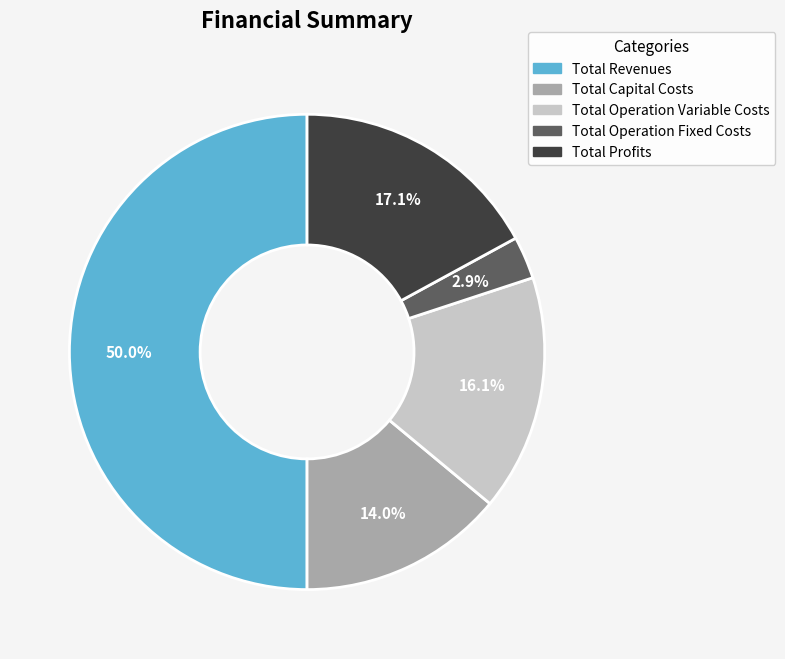

How much of the chart is everything except Total Profits?

82.9%